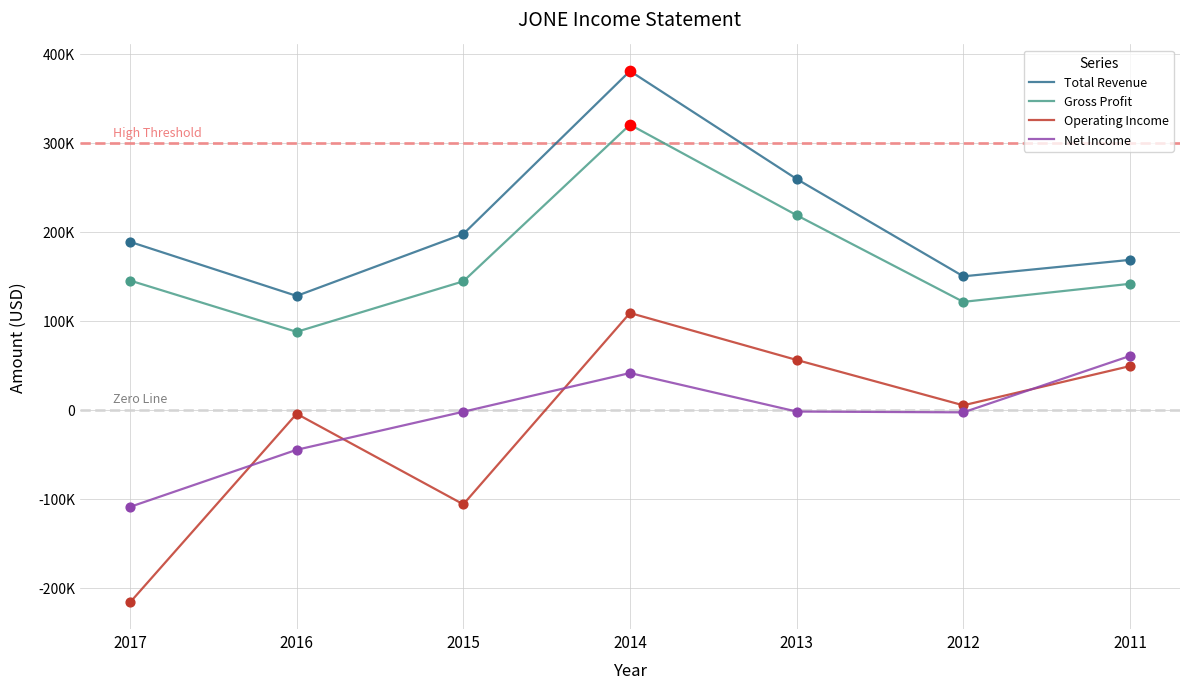

At which category is the sum across all series the highest?

2014